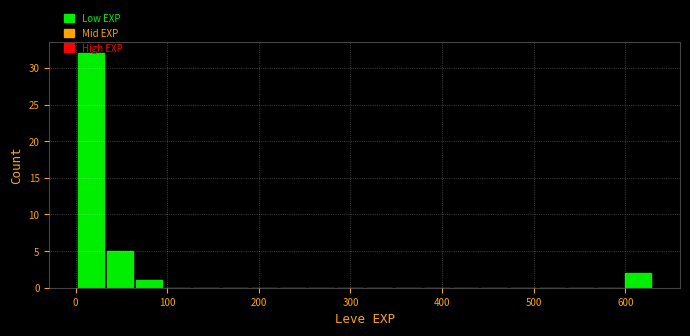

Read against the x-axis, roughly where is the centre of the tallest bar?

20